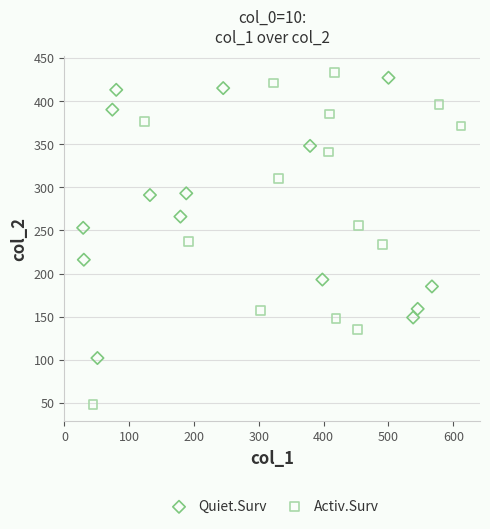

Which series has the largest Y range (max minus min)?

Activ.Surv